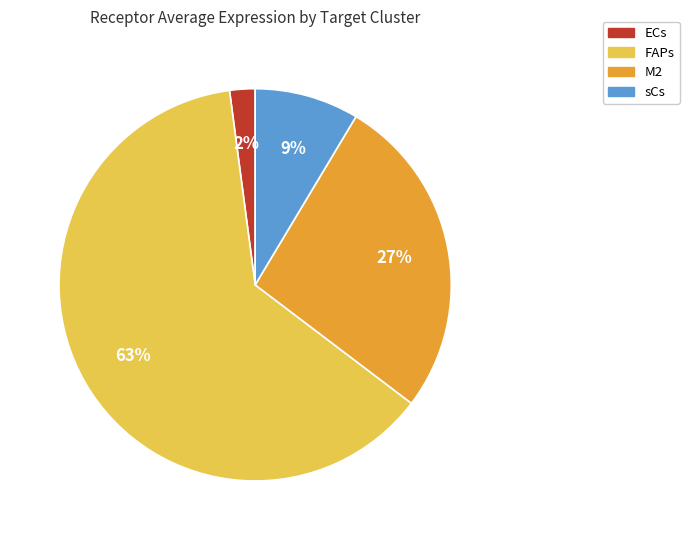

Is it true that sCs is 9% of the pie?

True